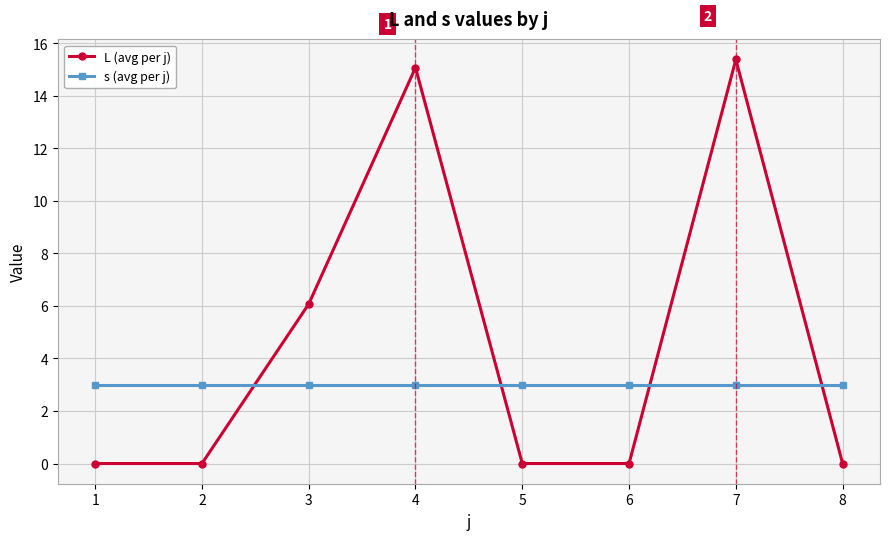

What is the sum of the s (avg per j) values at 7 and 1?

6.0